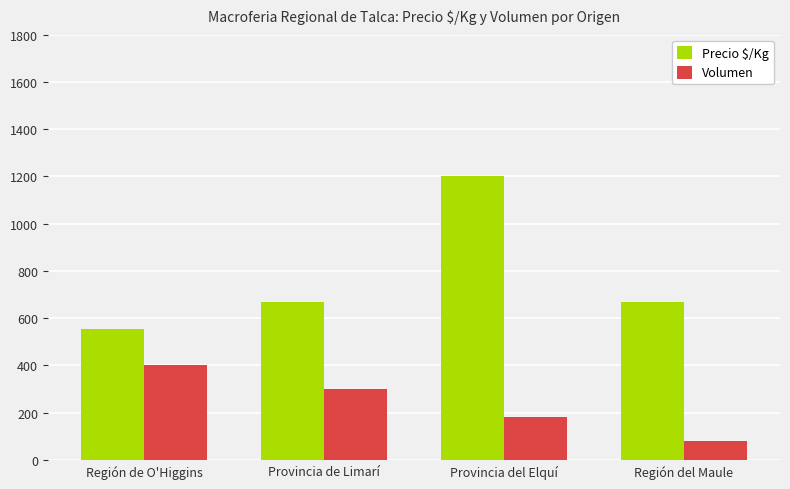

Count the Precio $/Kg values in the range 667 to 1200.

3